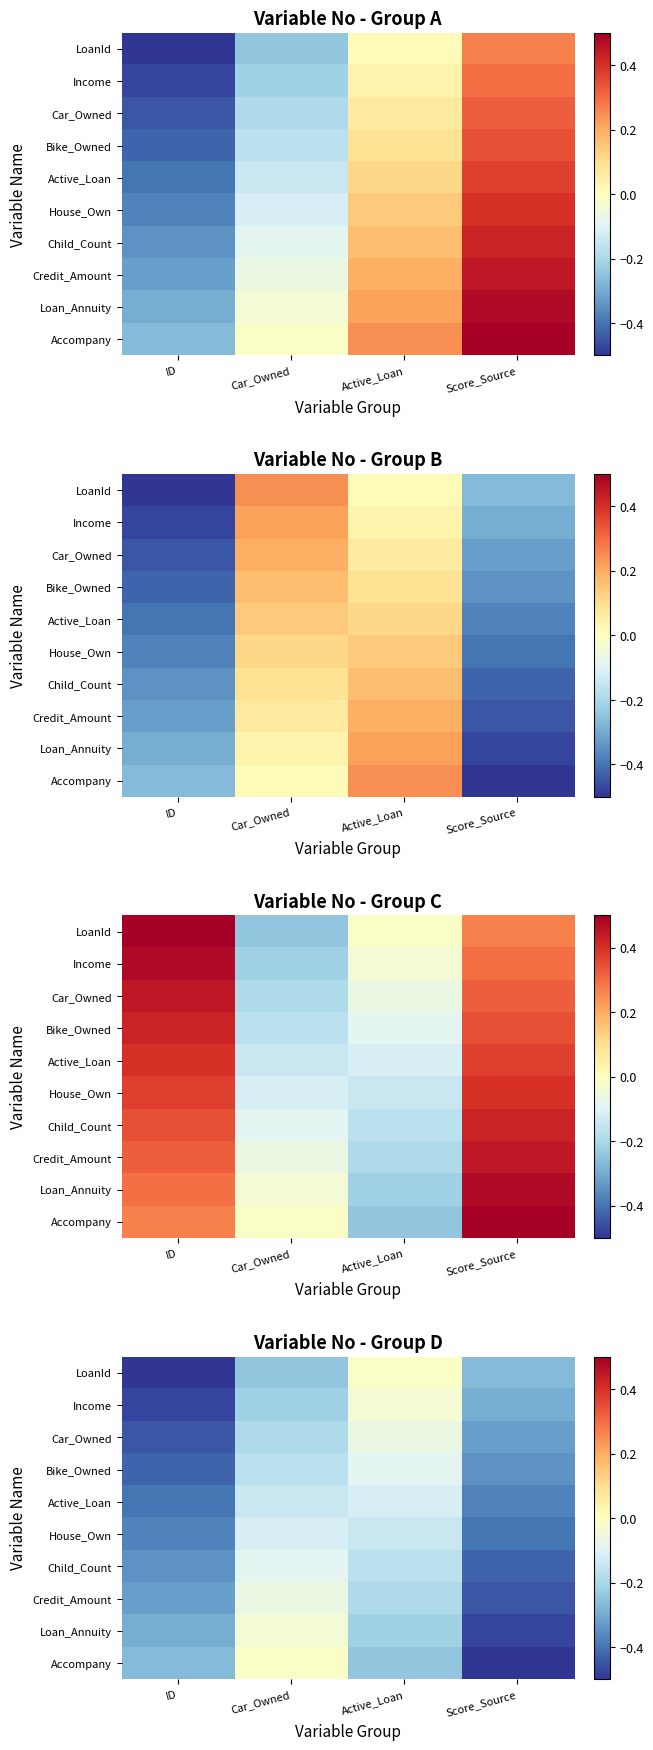

What is the sum of the Loan_Annuity values at ID and Car_Owned?

-0.3